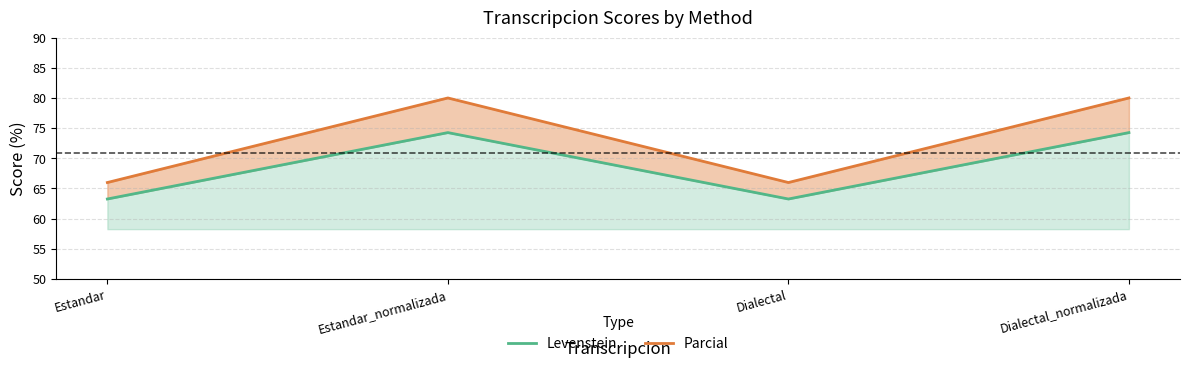

True or false: Parcial and Levenstein intersect in this chart.

False